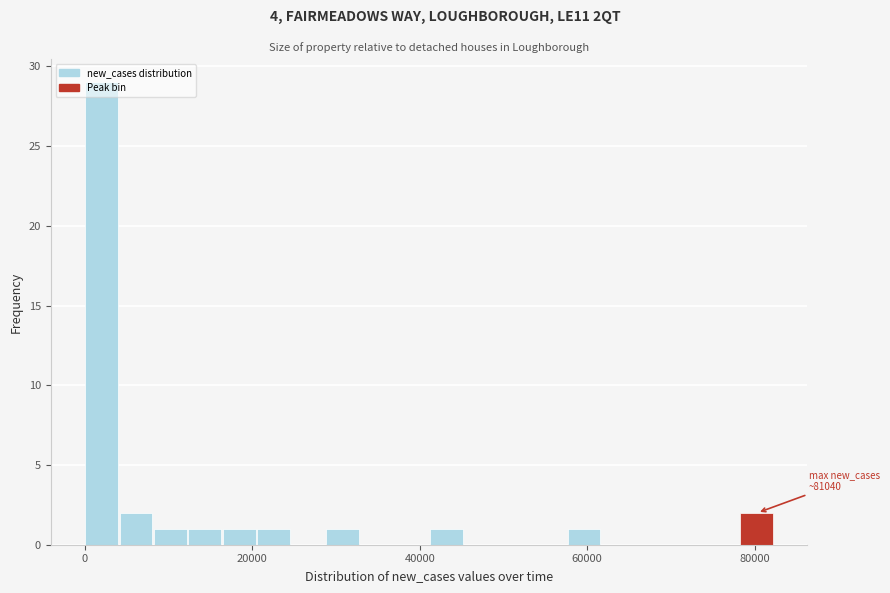

Read against the x-axis, roughly where is the centre of the tallest bar?

2000